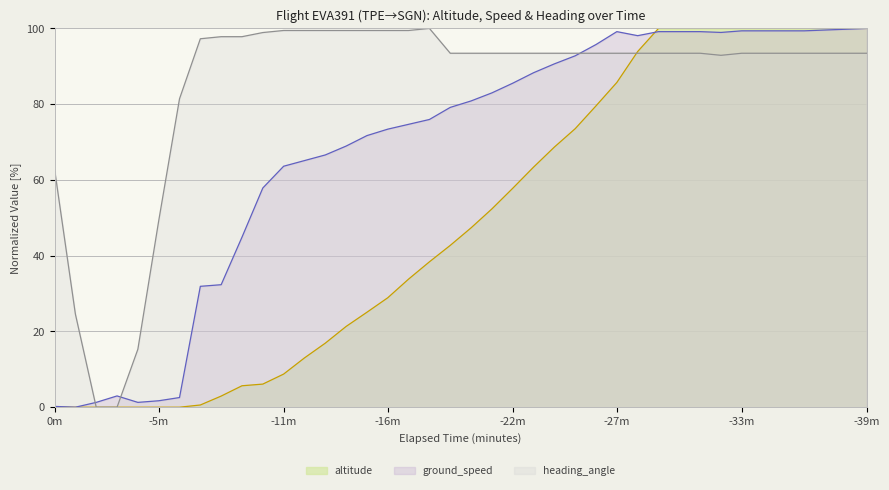

How many lines are shown in the chart?

3